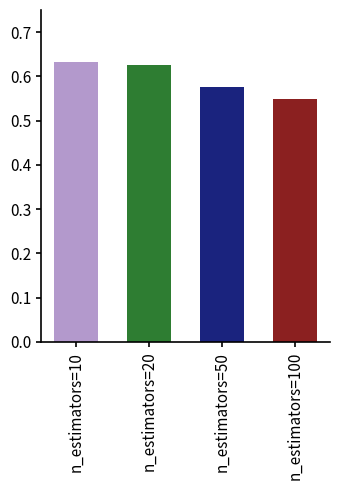

What is the change in value from n_estimators=10 to n_estimators=50?

-0.1